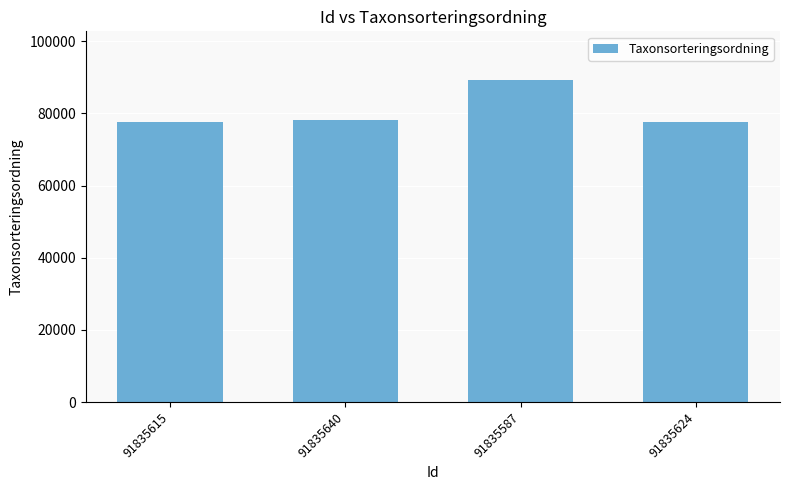

What is the label of the 1st bar from the right?

91835624